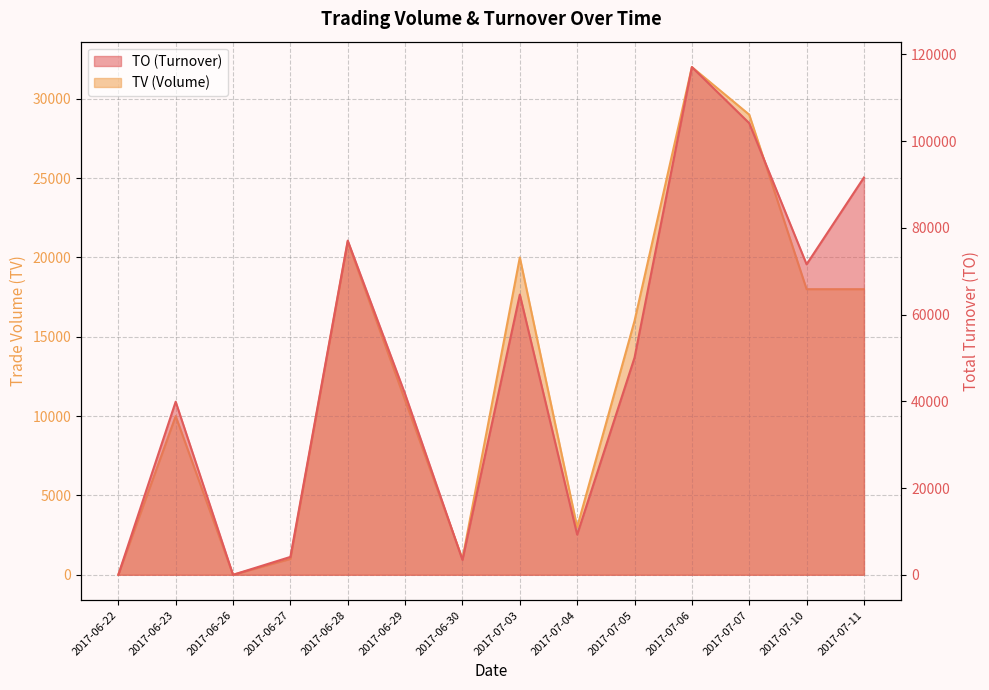

The TO series shows 17412 at 2017-06-29. True or false?

False